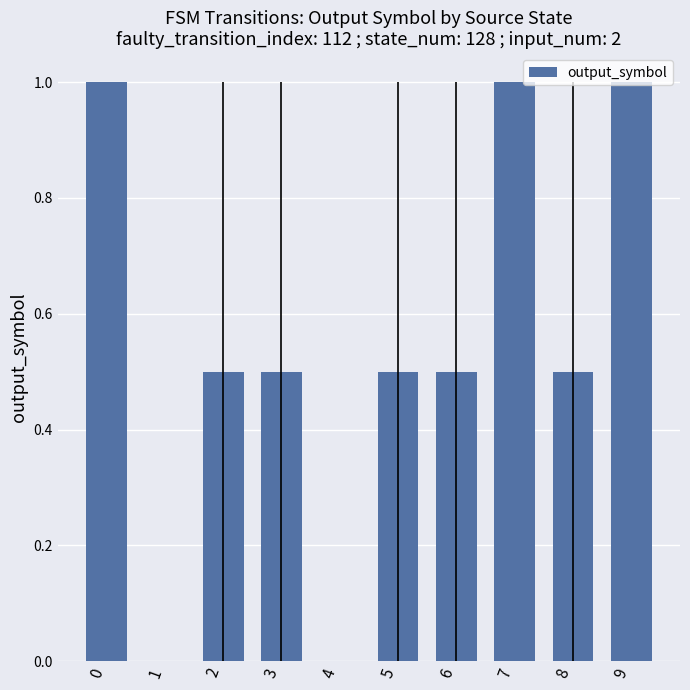

How many values are between 0 and 1?

10